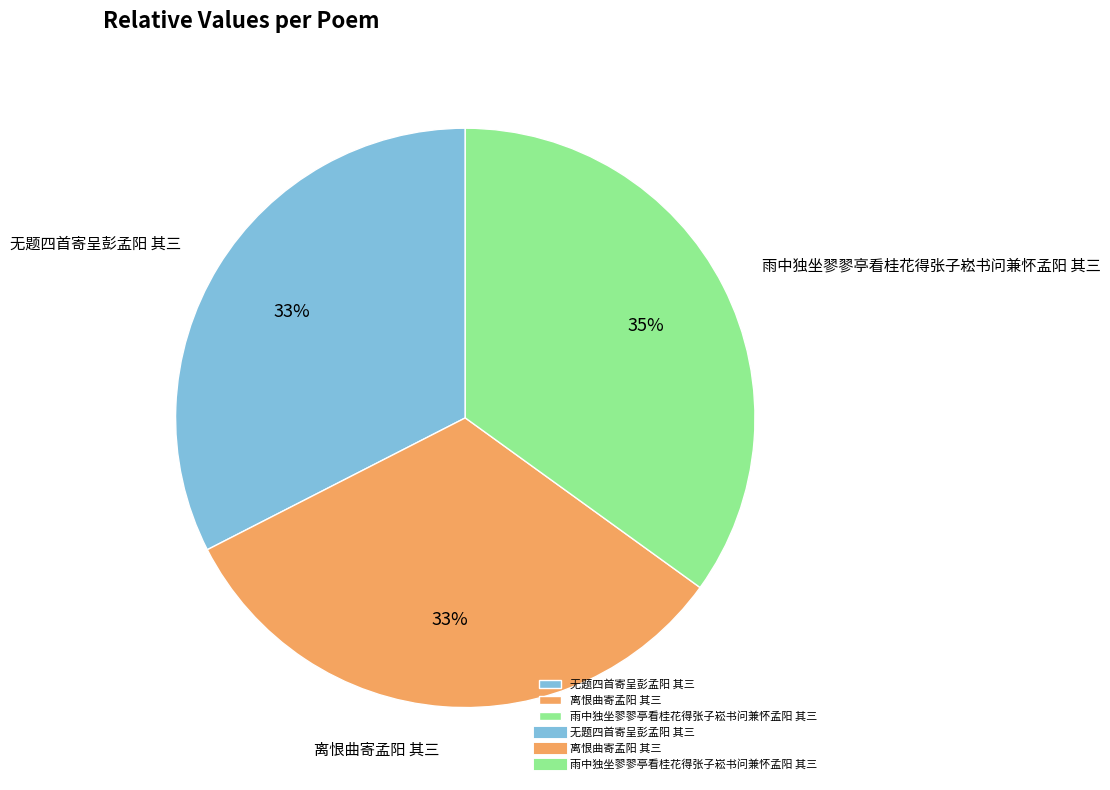

What percentage is the 无题四首寄呈彭孟阳 其三 slice, to the nearest percent?

33%